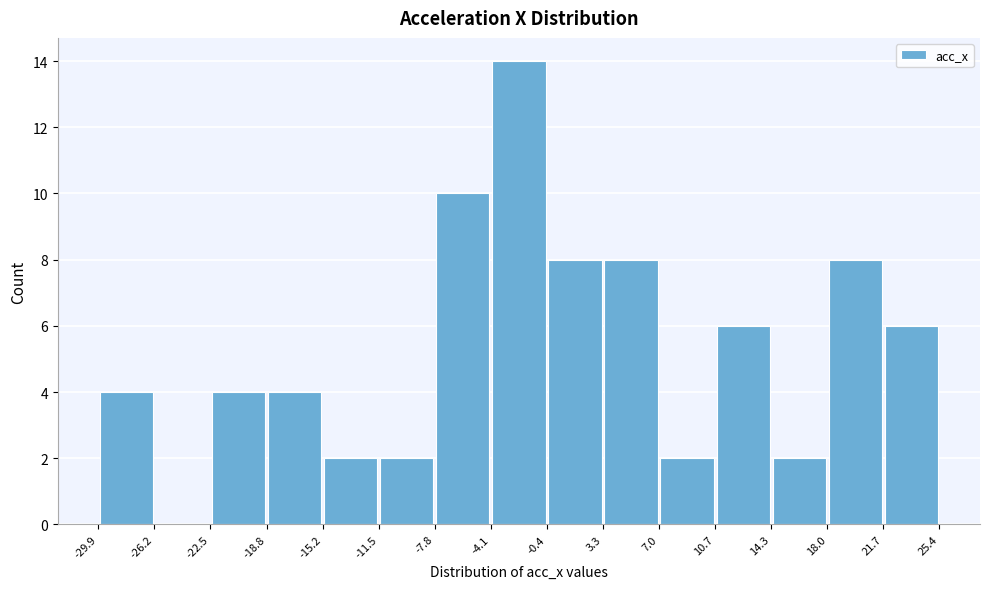

Over which range of the x-axis is the bar tallest?

-4.1 to -0.4